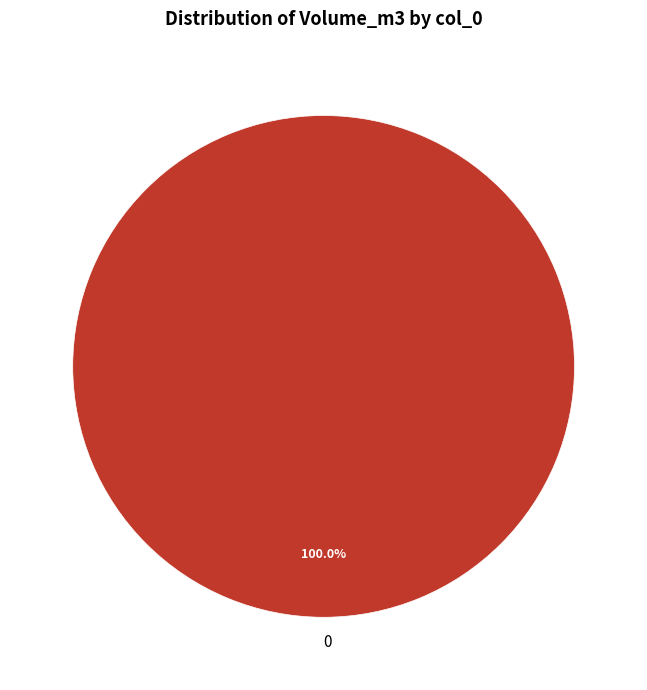

Is there a majority slice in this chart?

Yes